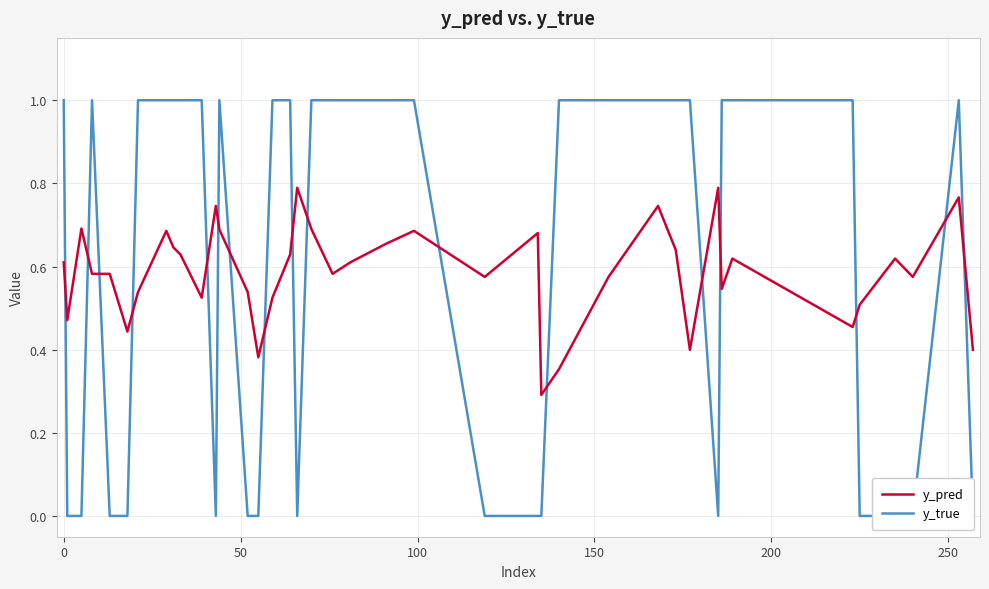

Does the chart display data point markers on the line(s)?

No